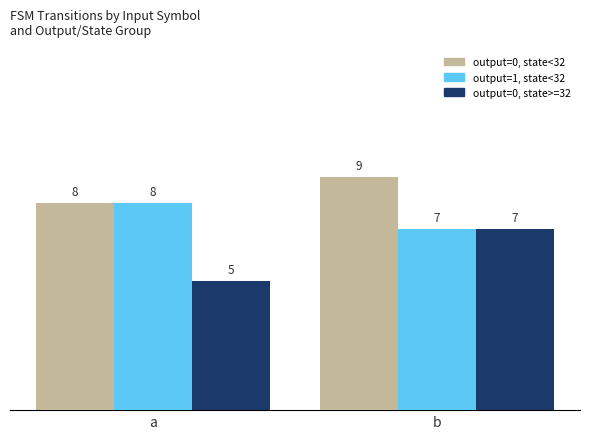

What is the difference between the output=0, state<32 values at b and a?

1